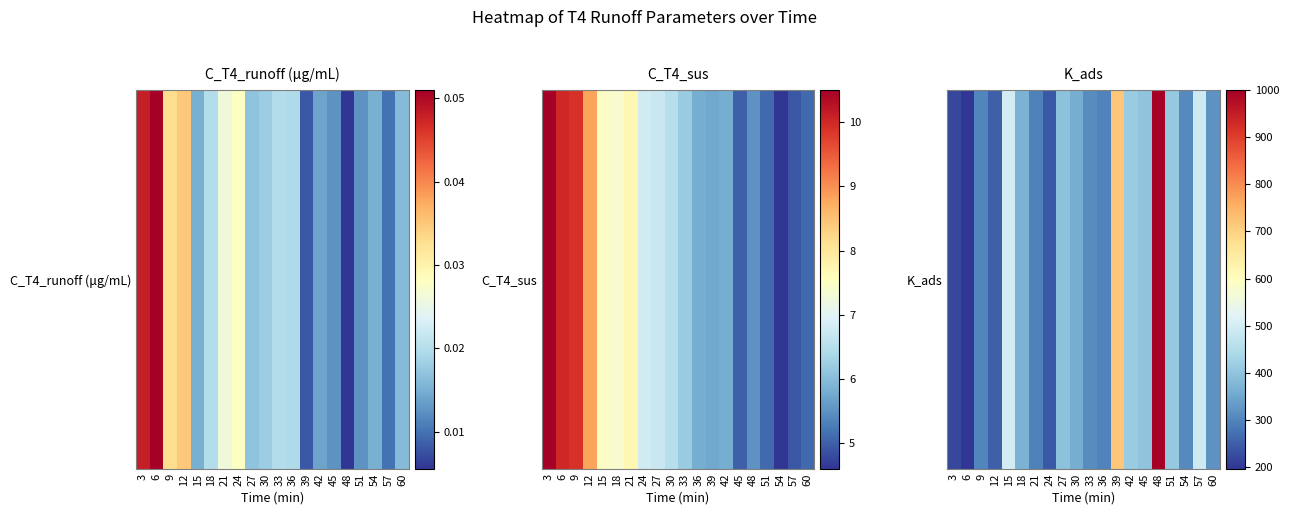

What is the sum of all values?

7794.4